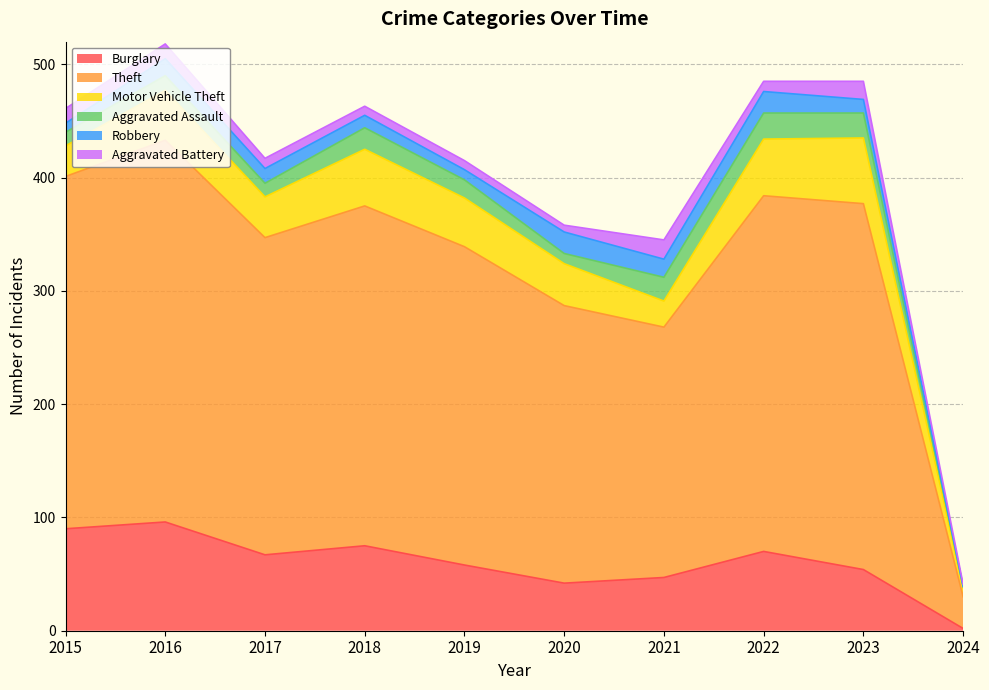

At which category is the sum across all series the highest?

2016